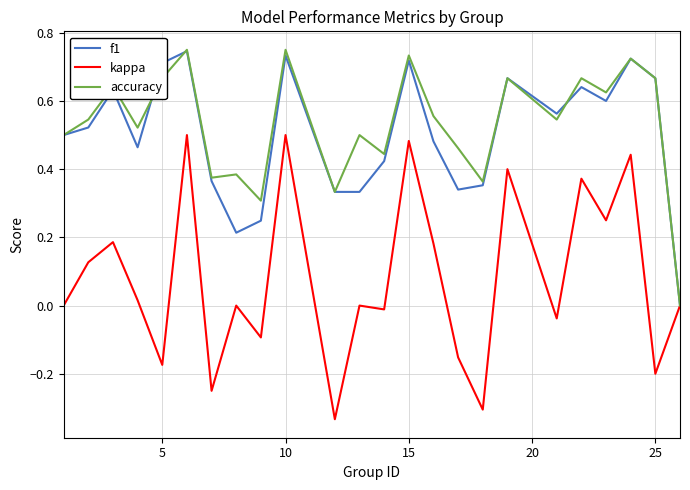

How many lines are shown in the chart?

3